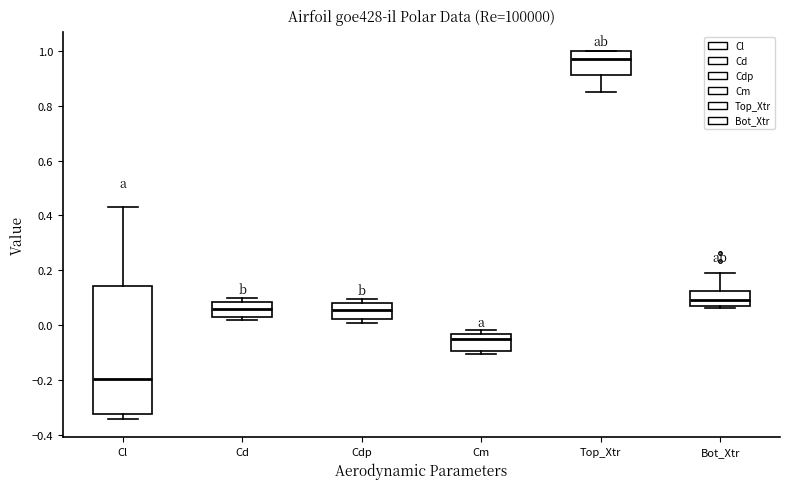

Reading left to right, transcribe this box plot: for each box, give where its median line is, the range the box spans, and where its two whiskers end, as read against the y-axis. The values are not printed on the chart, so give them approximately, as read against the axis.

Cl: median -0.20, box -0.32 to 0.14, whiskers -0.34 to 0.44
Cd: median 0.06, box 0.02 to 0.08, whiskers 0.02 (just below the box's lower edge) to 0.10
Cdp: median 0.06, box 0.02 to 0.08, whiskers 0.00 to 0.10
Cm: median -0.06, box -0.10 to -0.04, whiskers -0.10 (just below the box's lower edge) to -0.02
Top_Xtr: median 0.98, box 0.92 to 1.00, whiskers 0.86 to 1.00
Bot_Xtr: median 0.10, box 0.08 to 0.12, whiskers 0.06 to 0.20